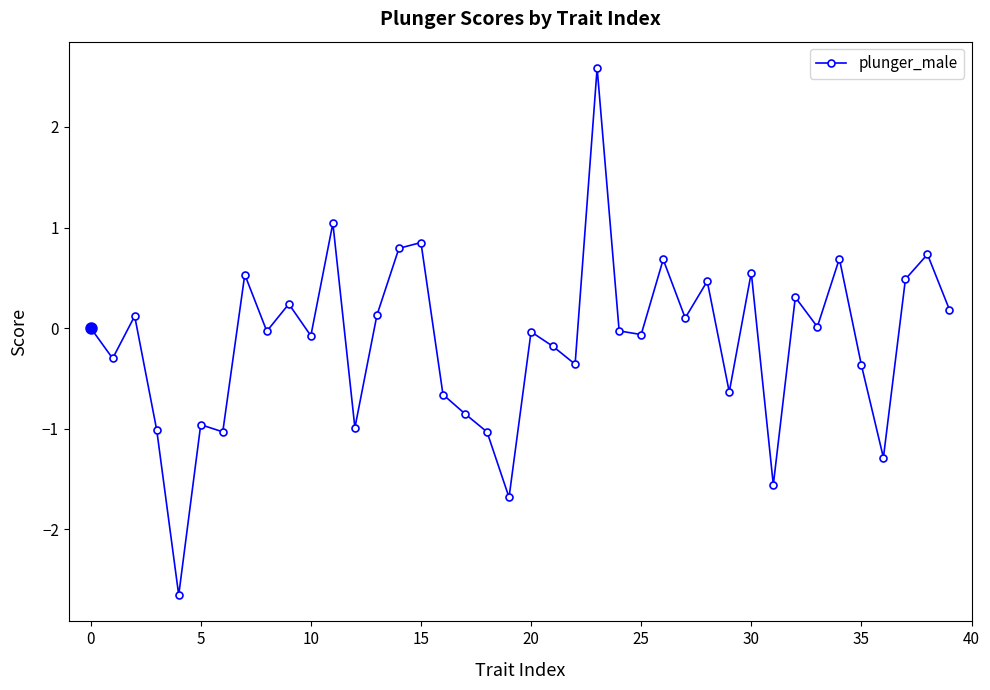

How many lines are shown in the chart?

1